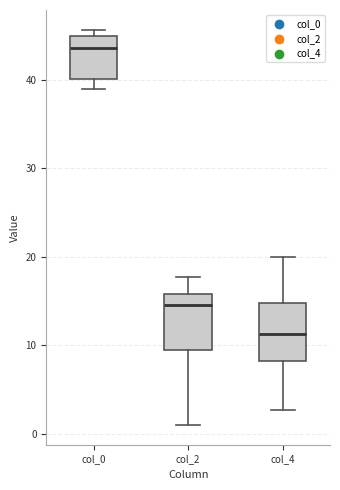

Which box has the lowest median line?

col_4